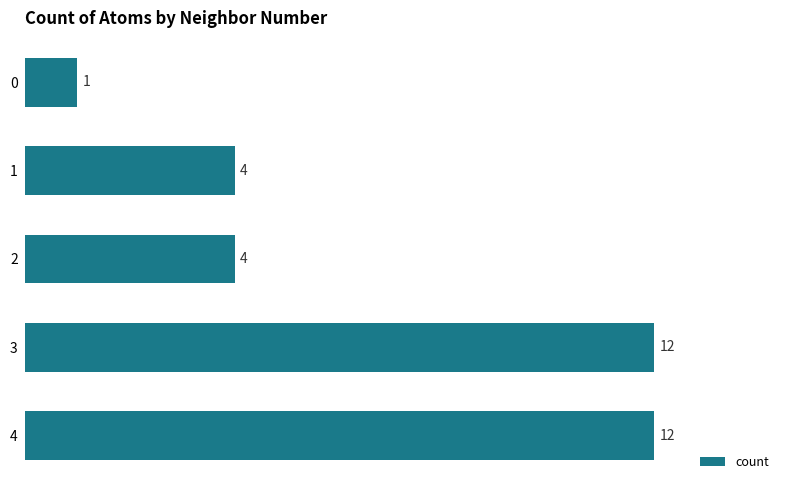

True or false: the data shows 6 at 2.

False